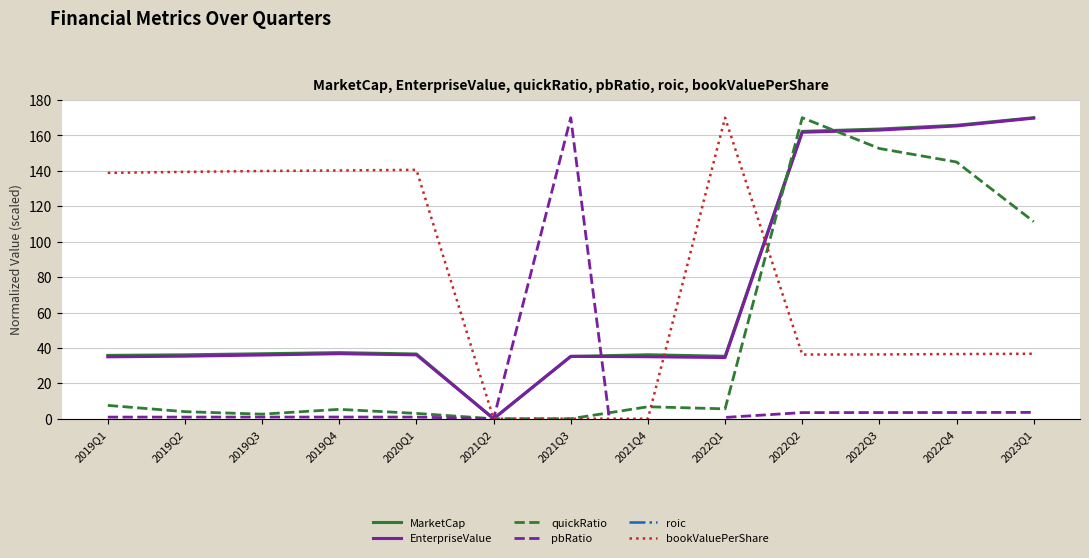

Where is roic nearest to the value -92?

2023Q1